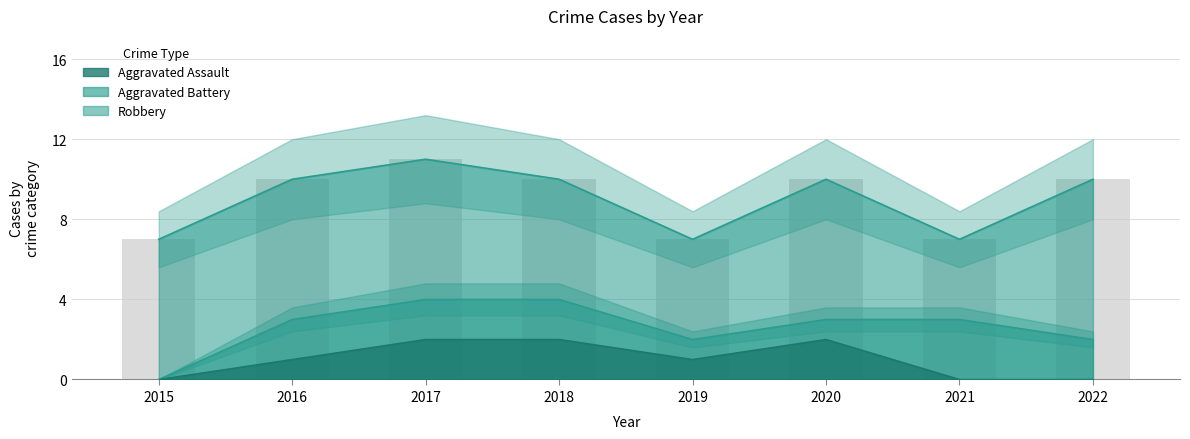

True or false: Aggravated Assault has a value of -1 at 2015.

False